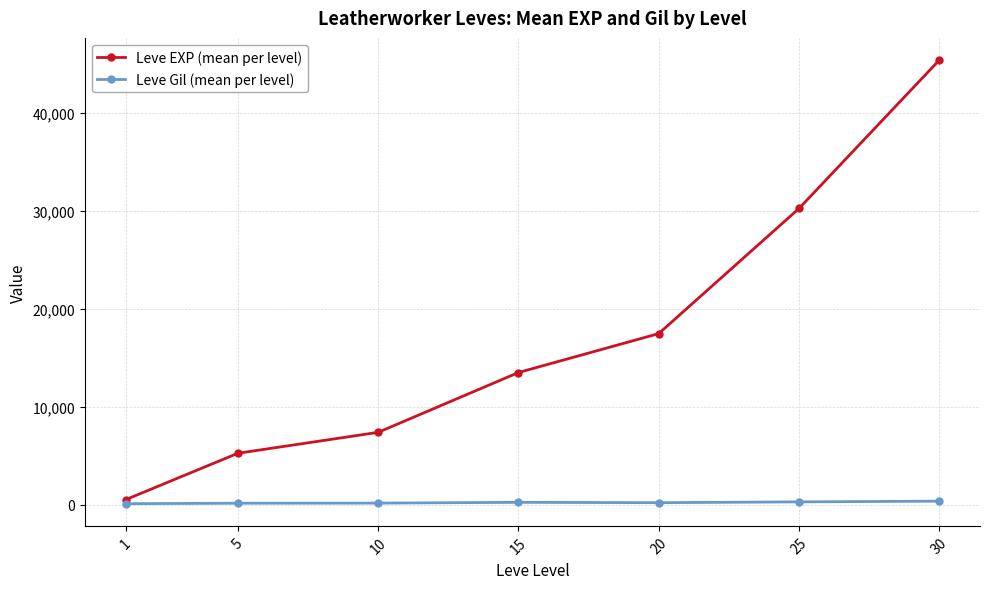

At which category is the sum across all series the highest?

30